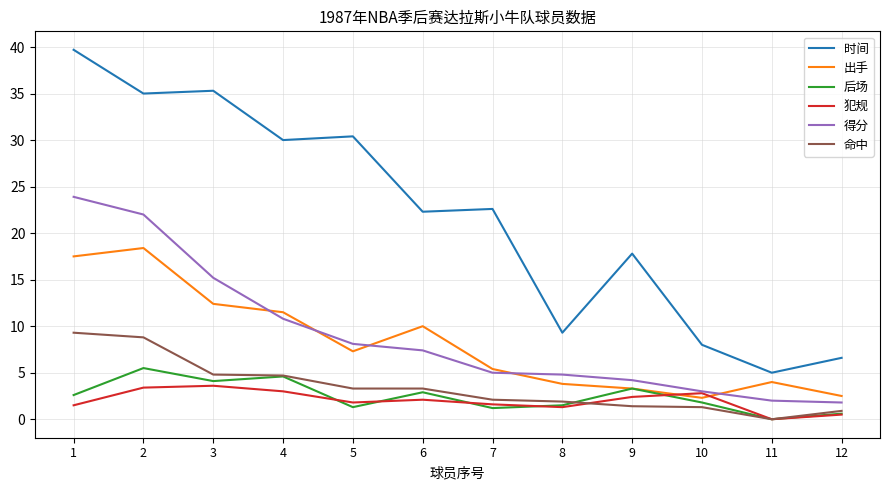

At how many categories does at least one series exceed 11?

8